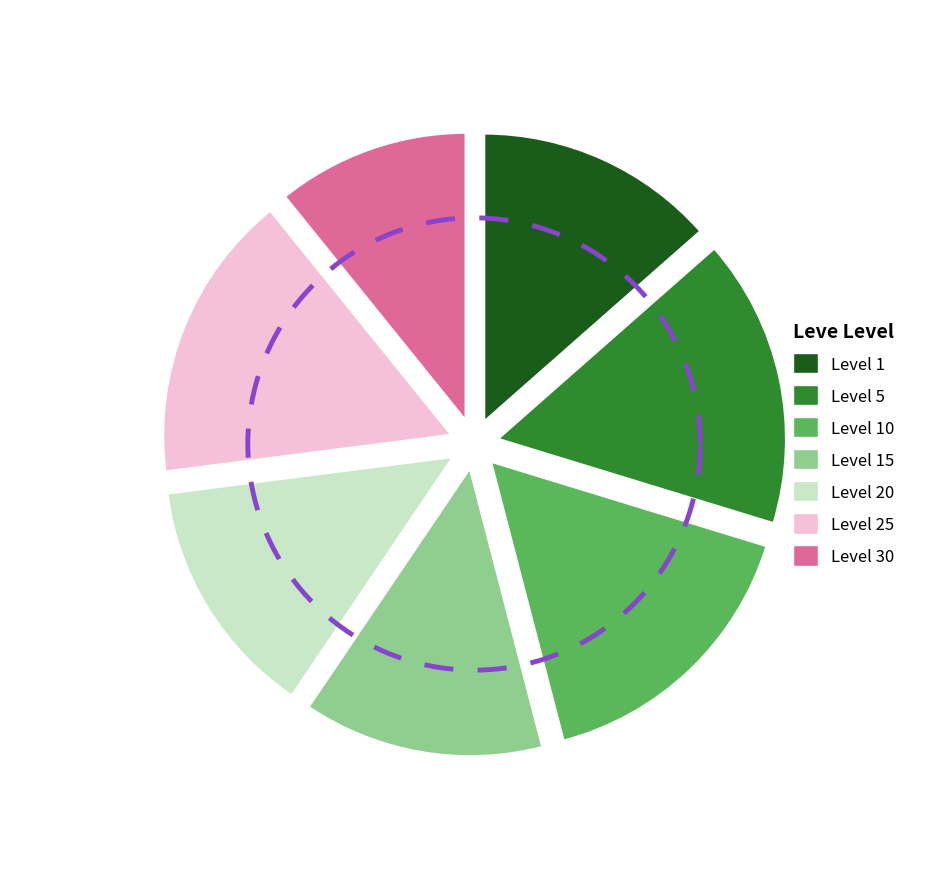

What portion of the pie excludes Level 30?

89.2%